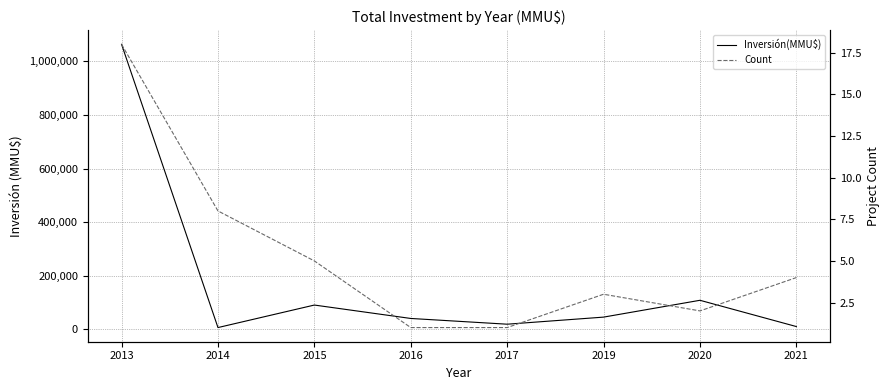

Is the value of Inversión(MMU$) at 2014 greater than the value of Count at 2020?

Yes